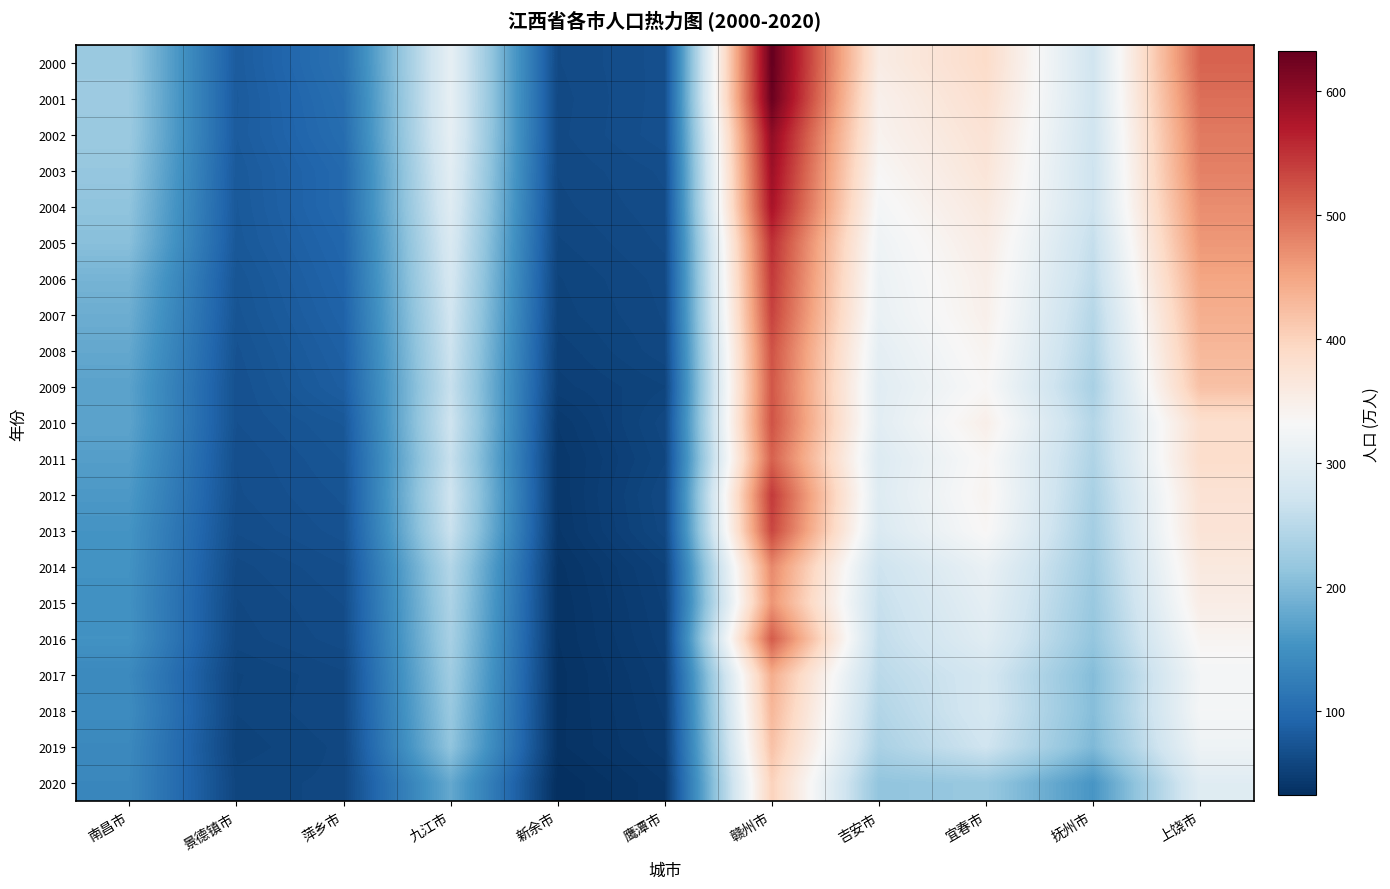

Reading left to right, what are all the values shown in this chart?

2000: 南昌市=221.1	景德镇市=81.4	萍乡市=108.1	九江市=306.4	新余市=62.0	鹰潭市=68.0	赣州市=631.6	吉安市=354.7	宜春市=386.6	抚州市=273.7	上饶市=507.8
2001: 南昌市=222.1	景德镇市=80.4	萍乡市=104.5	九江市=307.0	新余市=61.1	鹰潭市=68.2	赣州市=628.2	吉安市=345.9	宜春市=381.1	抚州市=274.6	上饶市=497.9
2002: 南昌市=220.9	景德镇市=81.0	萍乡市=101.9	九江市=305.6	新余市=61.5	鹰潭市=68.5	赣州市=598.5	吉安市=342.2	宜春市=373.9	抚州市=271.9	上饶市=488.2
2003: 南昌市=216.5	景德镇市=78.9	萍乡市=97.6	九江市=299.8	新余市=60.0	鹰潭市=65.1	赣州市=587.6	吉安市=334.3	宜春市=369.2	抚州市=269.7	上饶市=482.7
2004: 南昌市=211.0	景德镇市=78.3	萍乡市=97.5	九江市=294.5	新余市=59.1	鹰潭市=64.0	赣州市=579.0	吉安市=326.3	宜春市=361.7	抚州市=269.9	上饶市=471.7
2005: 南昌市=205.7	景德镇市=77.3	萍乡市=94.2	九江市=286.8	新余市=57.1	鹰潭市=62.8	赣州市=551.1	吉安市=318.6	宜春市=354.4	抚州市=260.7	上饶市=462.2
2006: 南昌市=191.5	景德镇市=74.4	萍乡市=92.0	九江市=281.0	新余市=54.9	鹰潭市=60.9	赣州市=543.7	吉安市=314.3	宜春市=349.2	抚州市=255.5	上饶市=449.4
2007: 南昌市=183.9	景德镇市=73.0	萍乡市=89.5	九江市=274.4	新余市=54.0	鹰潭市=60.2	赣州市=536.0	吉安市=311.2	宜春市=347.0	抚州市=246.0	上饶市=439.7
2008: 南昌市=177.5	景德镇市=70.9	萍乡市=86.6	九江市=269.2	新余市=51.3	鹰潭市=59.1	赣州市=522.5	吉安市=303.4	宜春市=340.7	抚州市=241.5	上饶市=430.0
2009: 南昌市=170.6	景德镇市=69.4	萍乡市=84.1	九江市=263.6	新余市=49.6	鹰潭市=55.0	赣州市=518.7	吉安市=298.0	宜春市=334.3	抚州市=234.0	上饶市=420.0
2010: 南昌市=172.2	景德镇市=69.2	萍乡市=76.6	九江市=271.3	新余市=43.7	鹰潭市=59.0	赣州市=522.1	吉安市=299.8	宜春市=348.8	抚州市=245.2	上饶市=381.4
2011: 南昌市=166.1	景德镇市=67.0	萍乡市=74.2	九江市=264.1	新余市=41.6	鹰潭市=57.1	赣州市=509.8	吉安市=291.6	宜春市=336.1	抚州市=240.3	上饶市=384.8
2012: 南昌市=159.5	景德镇市=66.5	萍乡市=72.1	九江市=271.6	新余市=41.3	鹰潭市=60.0	赣州市=542.8	吉安市=293.9	宜春市=340.5	抚州市=233.8	上饶市=374.4
2013: 南昌市=153.6	景德镇市=64.9	萍乡市=70.3	九江市=266.0	新余市=40.6	鹰潭市=58.8	赣州市=532.8	吉安市=288.5	宜春市=335.1	抚州市=229.1	上饶市=372.2
2014: 南昌市=151.9	景德镇市=61.3	萍乡市=66.7	九江市=244.2	新余市=37.7	鹰潭市=52.4	赣州市=475.7	吉安市=269.8	宜春市=311.1	抚州市=224.3	上饶市=361.4
2015: 南昌市=149.9	景德镇市=59.6	萍乡市=64.7	九江市=238.1	新余市=36.7	鹰潭市=50.9	赣州市=464.7	吉安市=263.2	宜春市=303.6	抚州市=219.3	上饶市=352.9
2016: 南昌市=151.4	景德镇市=58.6	萍乡市=63.5	九江市=232.9	新余市=36.4	鹰潭市=49.6	赣州市=515.1	吉安市=258.2	宜春市=297.1	抚州市=215.1	上饶市=339.2
2017: 南昌市=139.6	景德镇市=54.9	萍乡市=59.4	九江市=225.5	新余市=35.3	鹰潭市=47.6	赣州市=441.4	吉安市=251.4	宜春市=278.9	抚州市=201.8	上饶市=325.0
2018: 南昌市=142.9	景德镇市=55.3	萍乡市=59.8	九江市=219.0	新余市=35.6	鹰潭市=46.2	赣州市=431.4	吉安市=243.1	宜春市=280.4	抚州市=203.1	上饶市=327.1
2019: 南昌市=139.1	景德镇市=53.7	萍乡市=58.2	九江市=212.7	新余市=35.7	鹰潭市=44.9	赣州市=419.3	吉安市=235.5	宜春市=272.3	抚州市=197.5	上饶市=317.9
2020: 南昌市=137.1	景德镇市=56.6	萍乡市=58.1	九江市=178.6	新余市=31.8	鹰潭市=41.1	赣州市=400.8	吉安市=213.0	宜春市=218.6	抚州市=155.6	上饶市=296.5